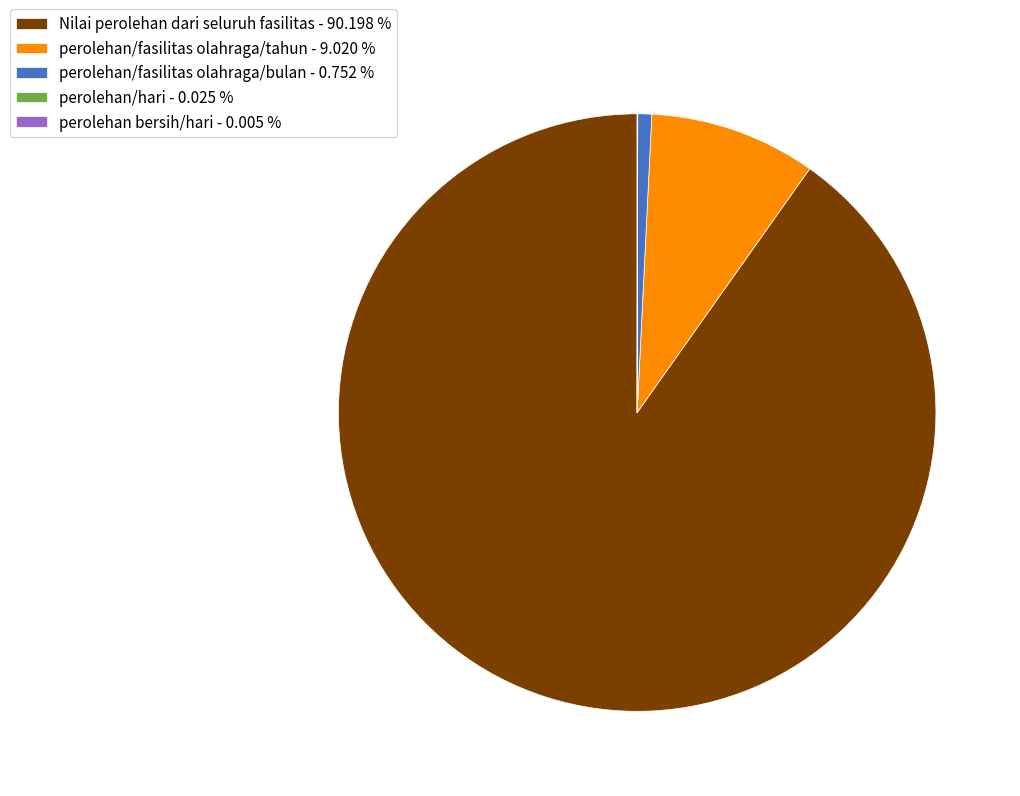

Do Nilai perolehan dari seluruh fasilitas - 90.198 % and perolehan/fasilitas olahraga/tahun - 9.020 % together represent more than half of the pie?

Yes